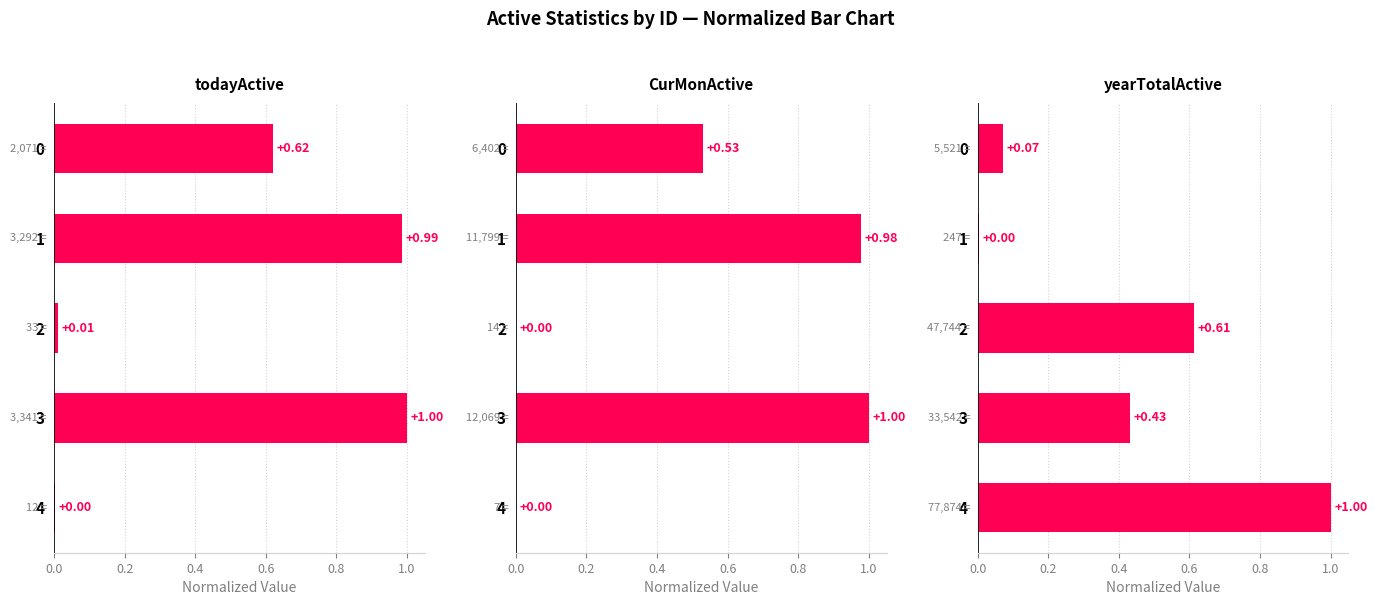

What are all the series names shown in the legend?

todayActive, CurMonActive, yearTotalActive